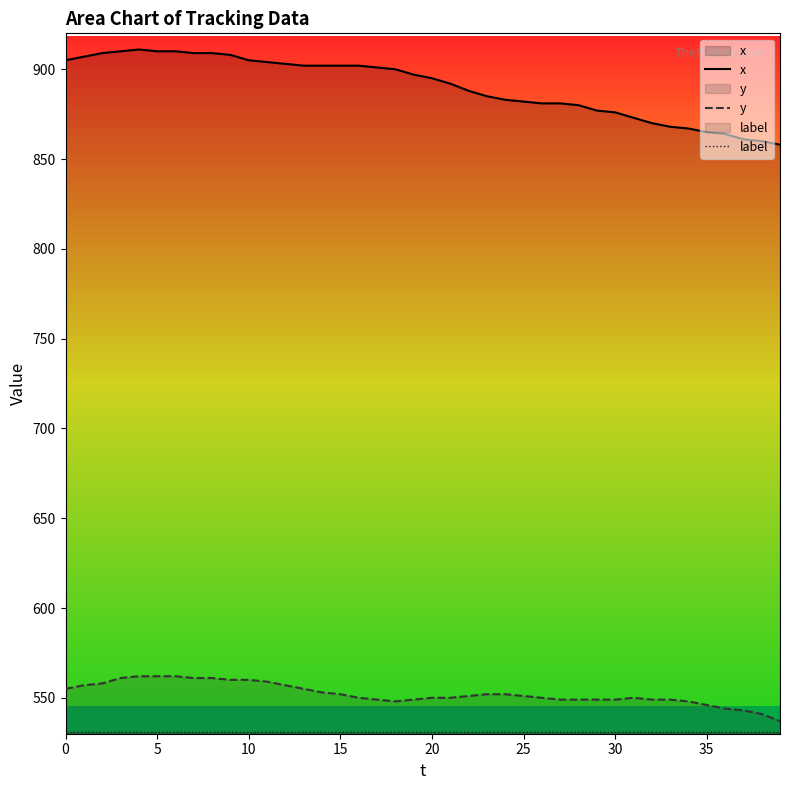

What is the label of the 17th point from the right?

23